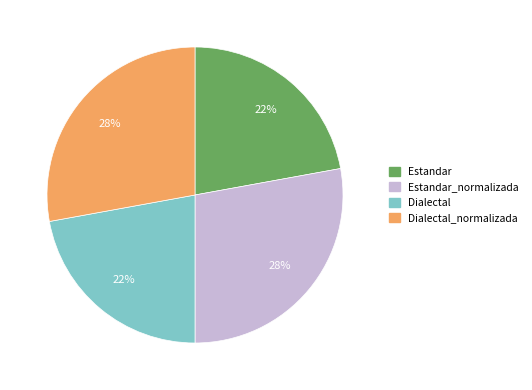

To the nearest percent, what is the average slice percentage?

25%